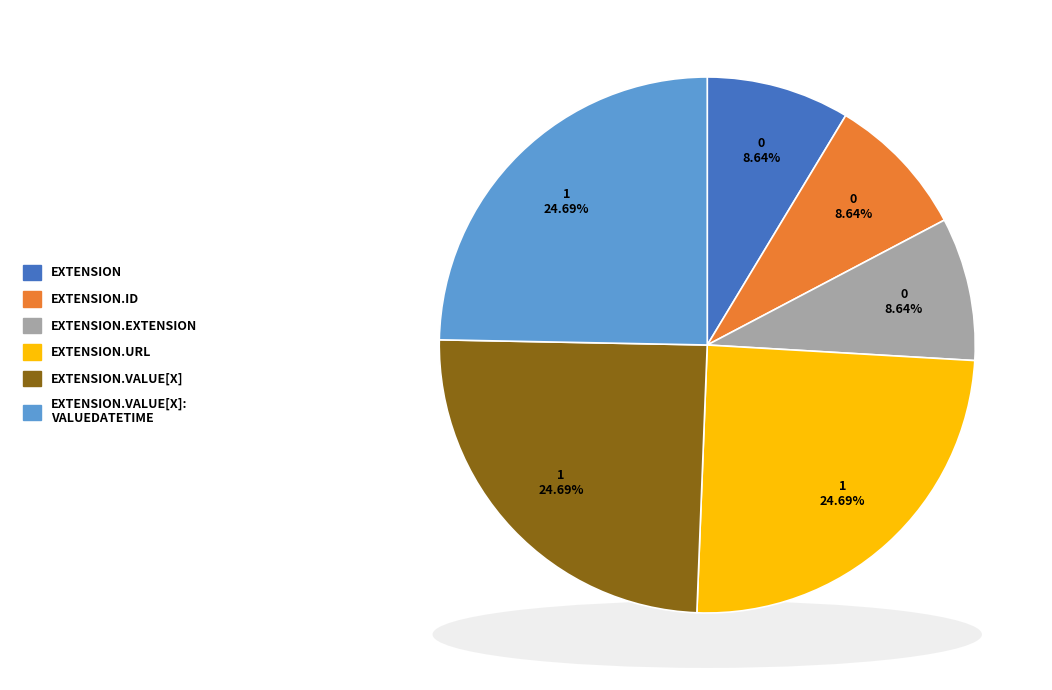

How many segments does this pie chart have?

6